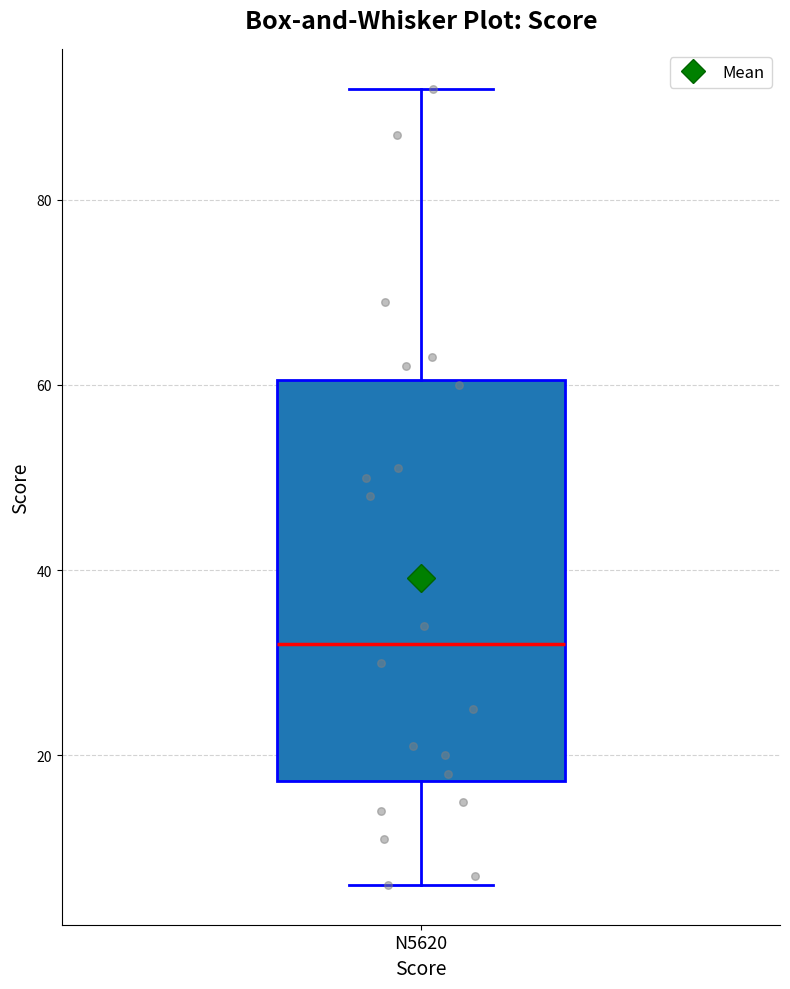

Transcribe this box plot: give where the median line is, the range the box spans, and where the two whiskers end, as read against the y-axis. The values are not printed on the chart, so give them approximately, as read against the axis.

median 32, box 18 to 60, whiskers 6 to 92